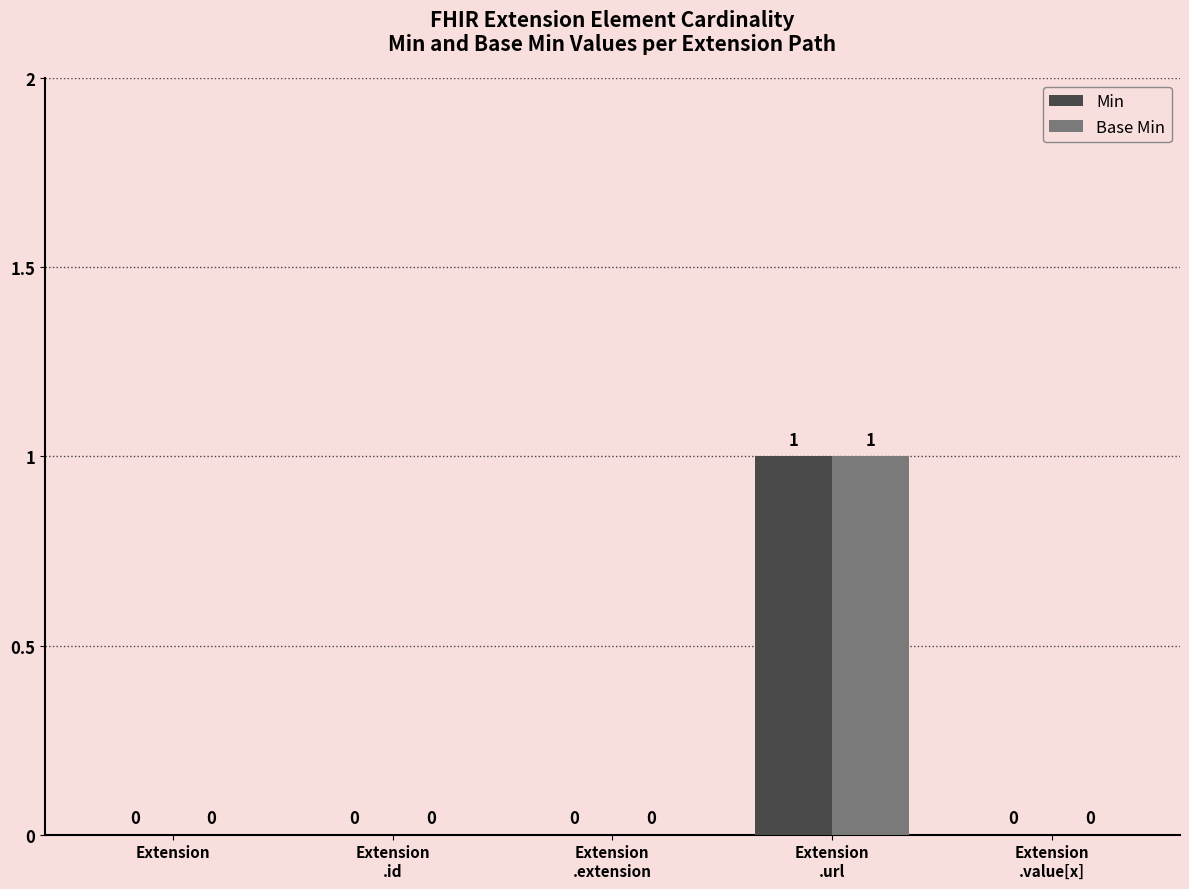

How many Base Min values are between 0 and 1?

5